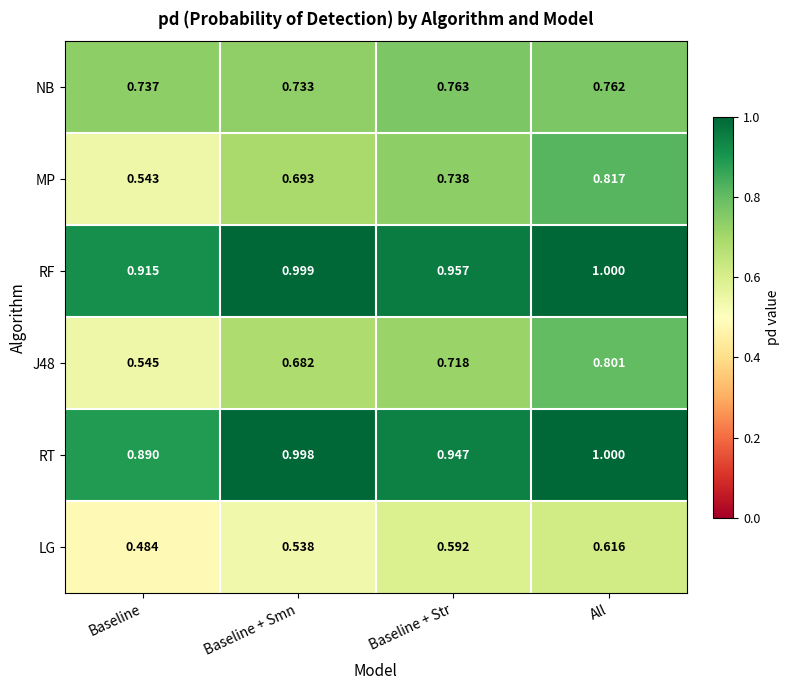

How many series are shown in this chart?

6